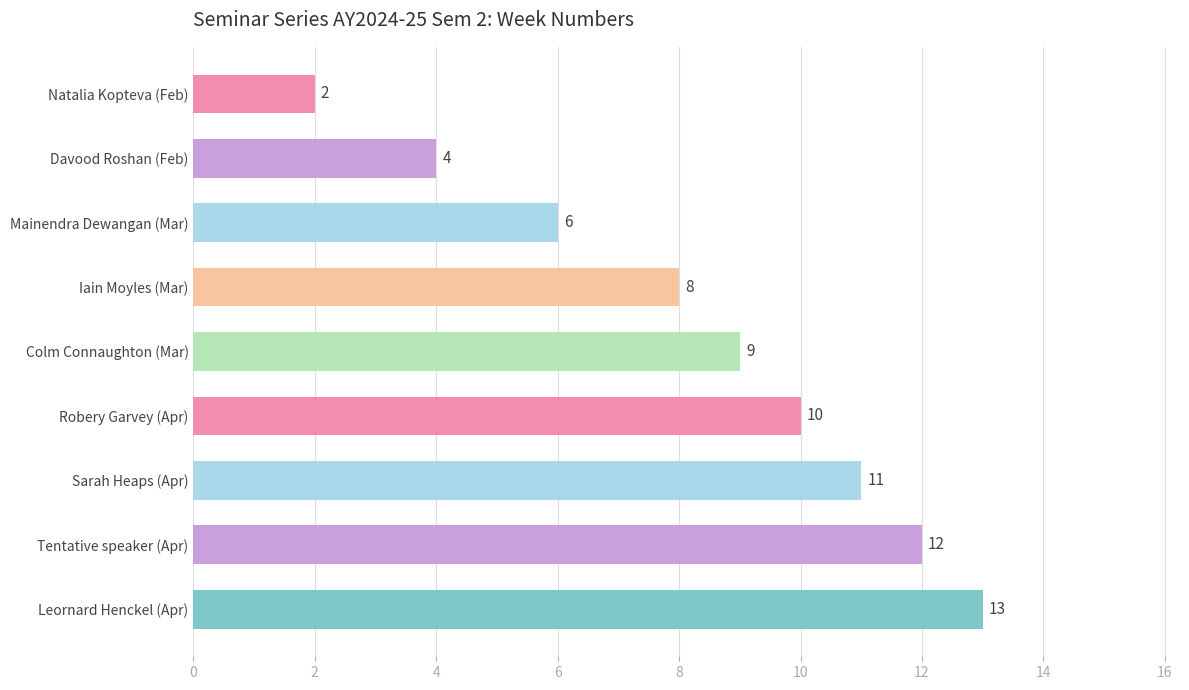

Rank the categories by value from lowest to highest.

Natalia Kopteva (Feb), Davood Roshan (Feb), Mainendra Dewangan (Mar), Iain Moyles (Mar), Colm Connaughton (Mar), Robery Garvey (Apr), Sarah Heaps (Apr), Tentative speaker (Apr), Leornard Henckel (Apr)